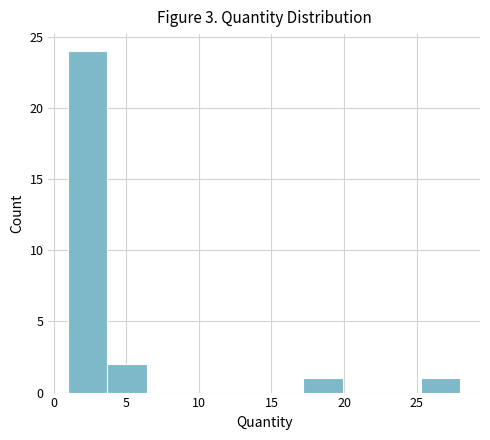

Which range on the x-axis has the tallest bar?

1.0 to 3.7